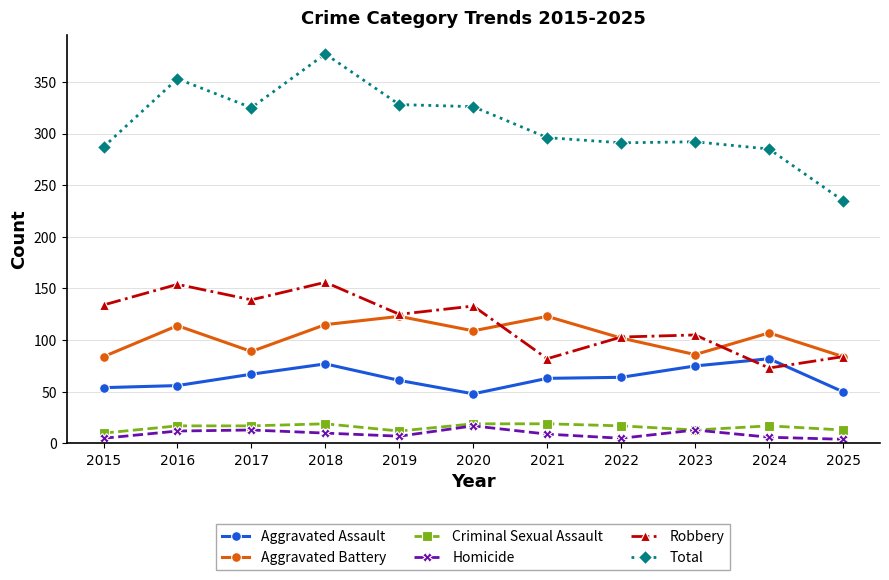

What is the greatest value displayed?

377